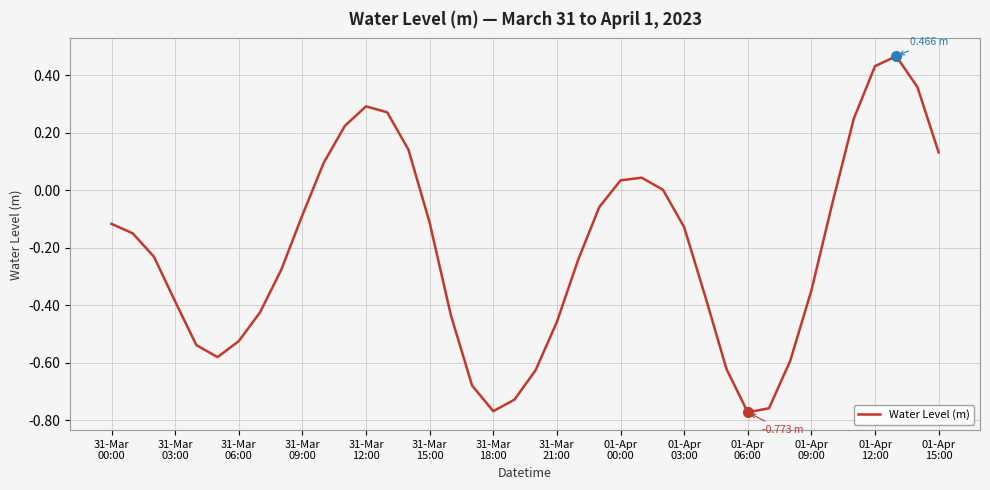

Where is the first local maximum?

31-Mar
12:00